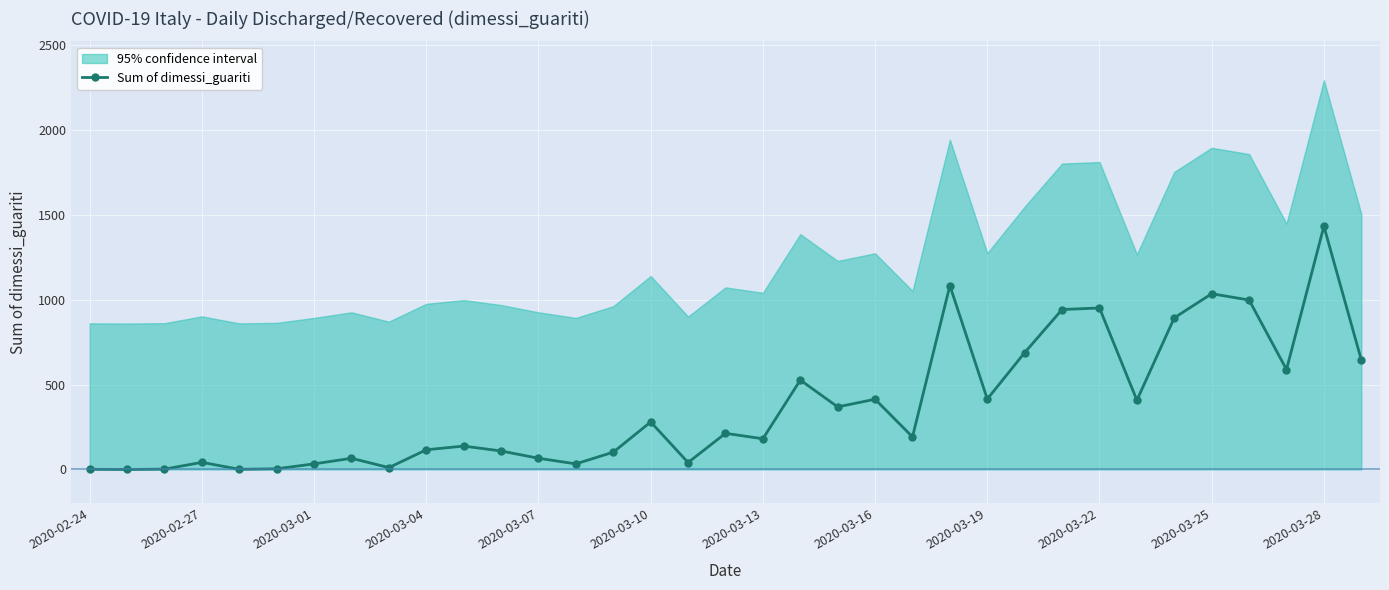

How many data points are less than 192?

17